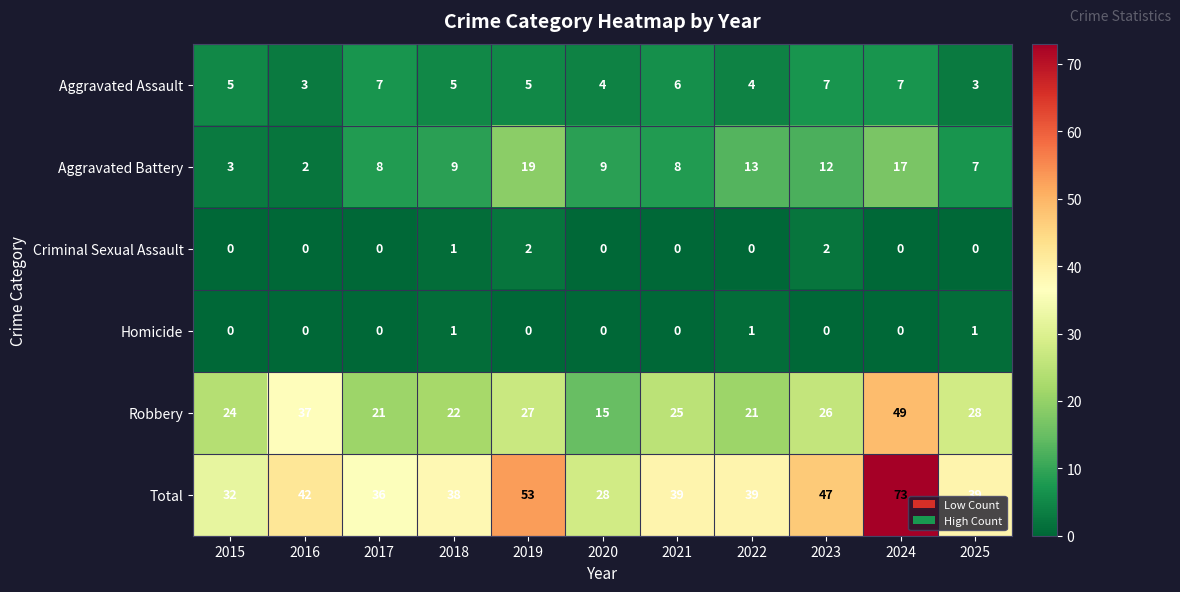

The Total series shows 38 at 2018. True or false?

True